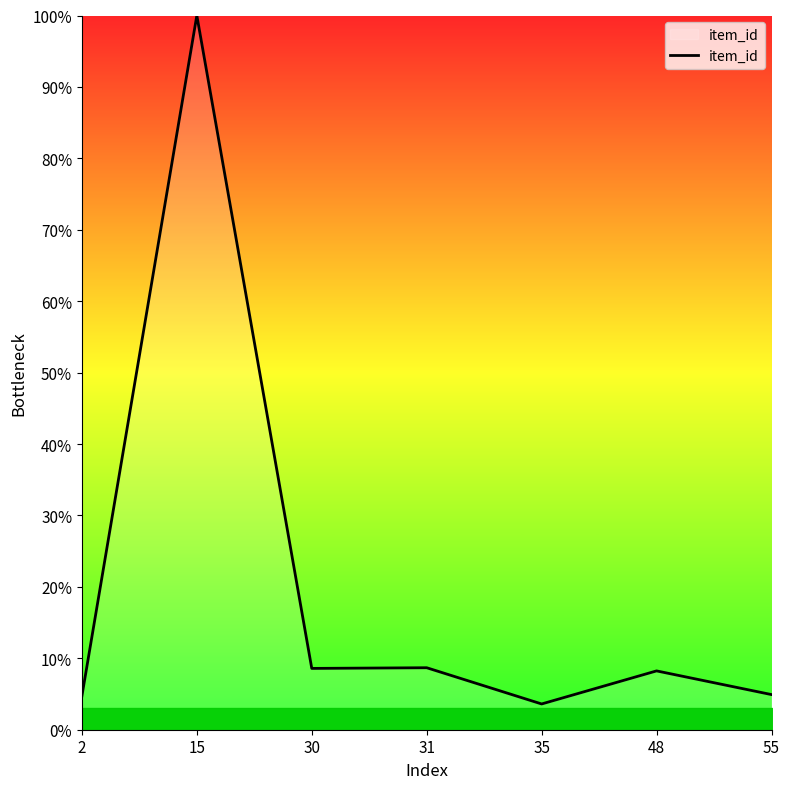

What is the sum of the values at 48 and 15?

108.2